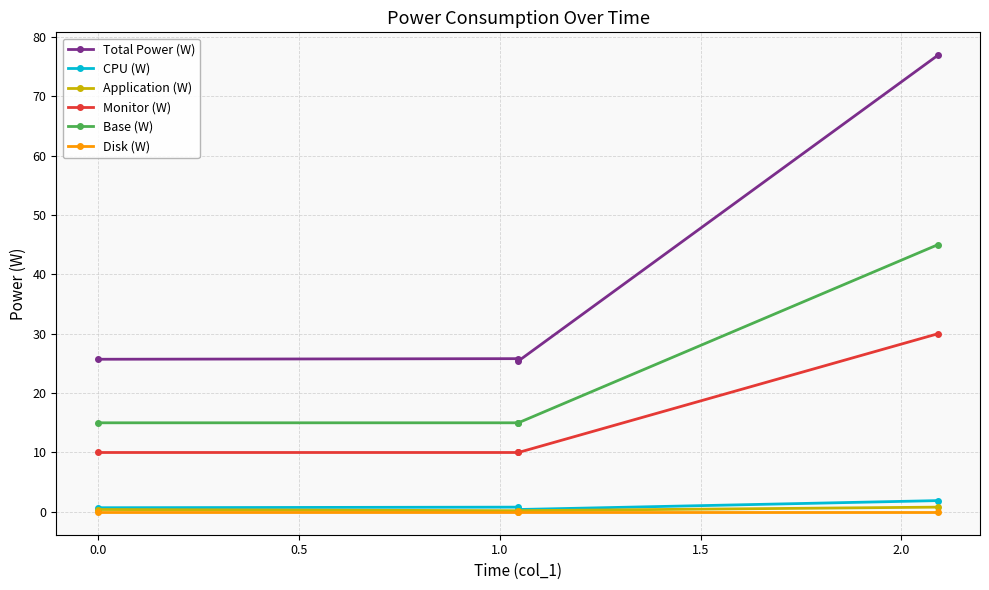

What is the value of the Monitor (W) point at the 4th from the left?

30.0